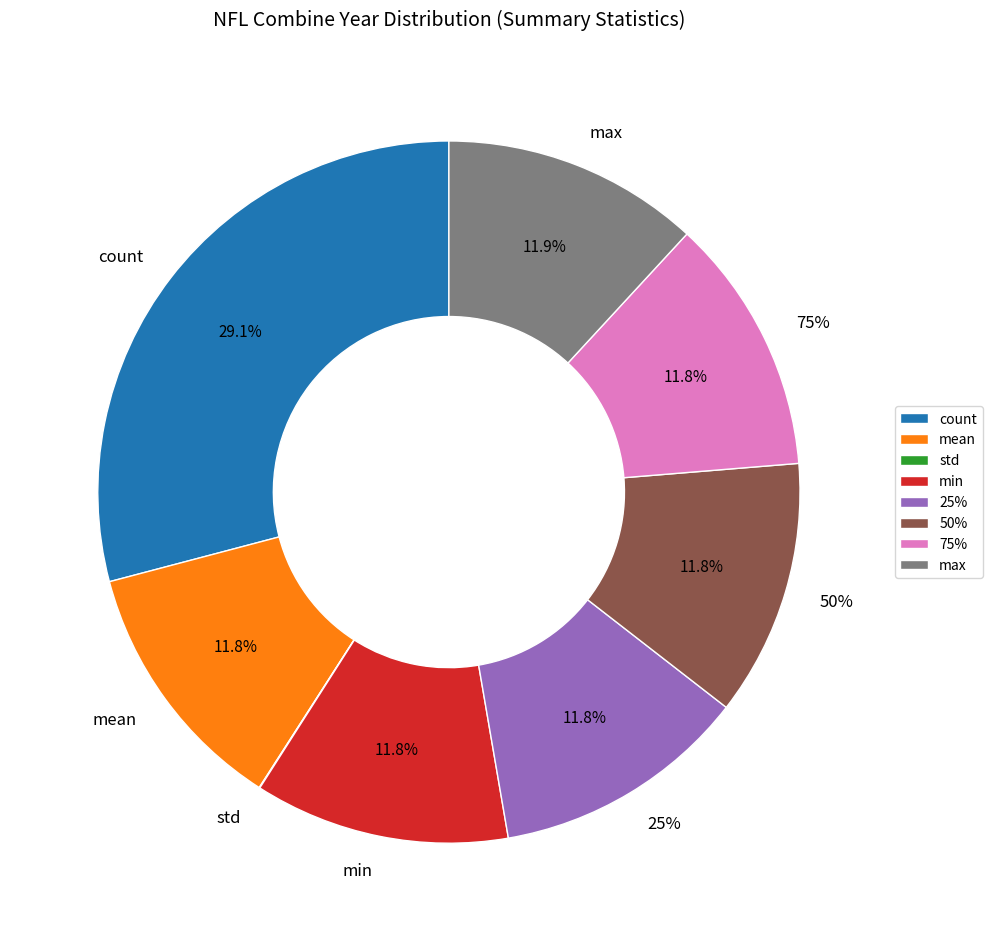

True or false: min accounts for 5% of the total.

False